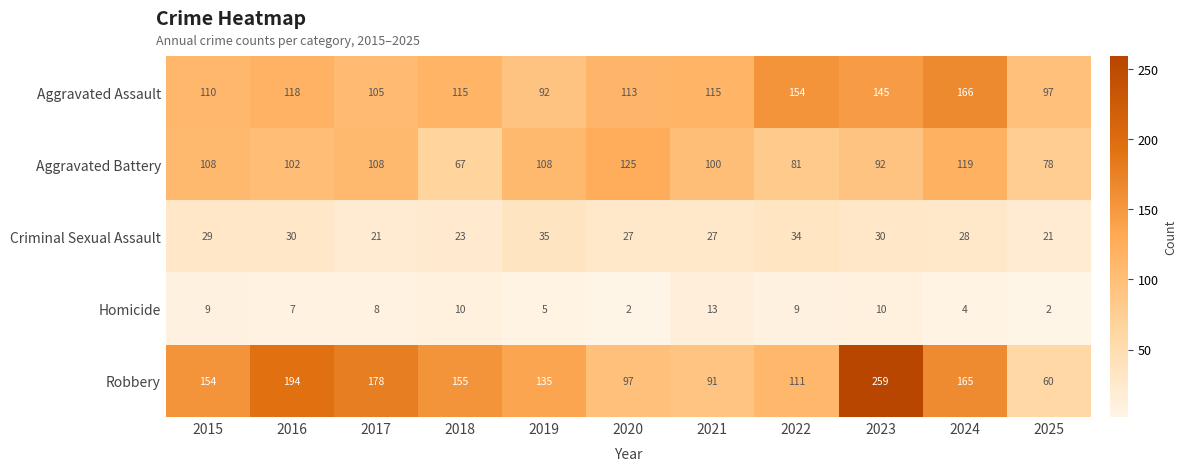

How many data points does each series have?

11